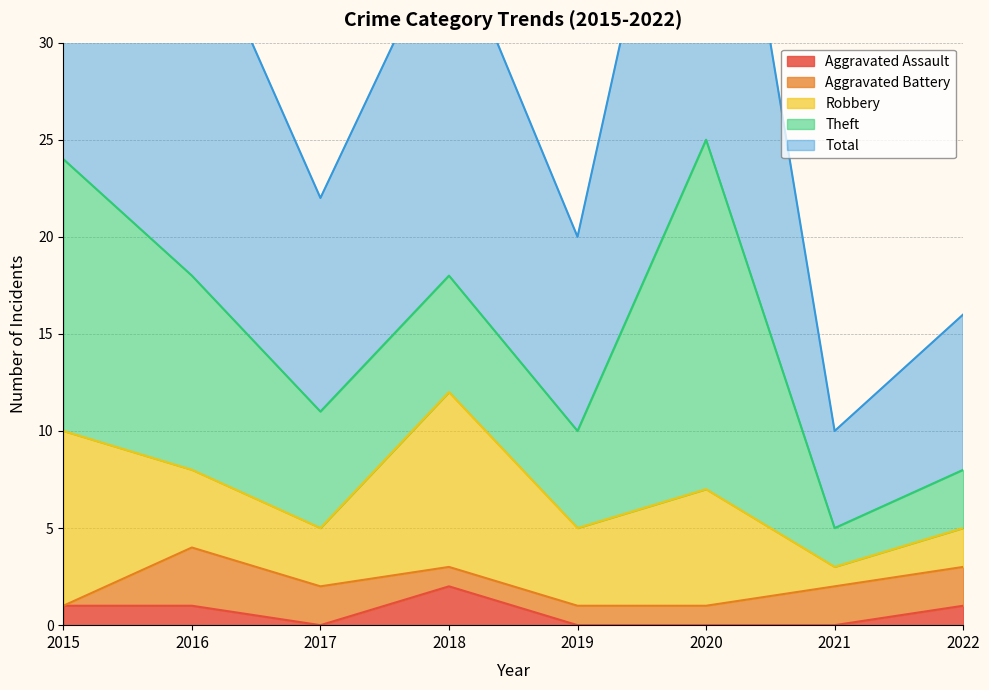

What is the total value across all series at 2015?

48